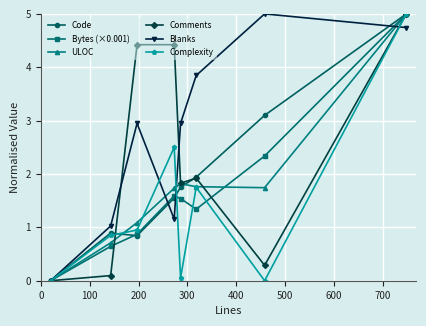

At how many categories does at least one series exceed 3?

5